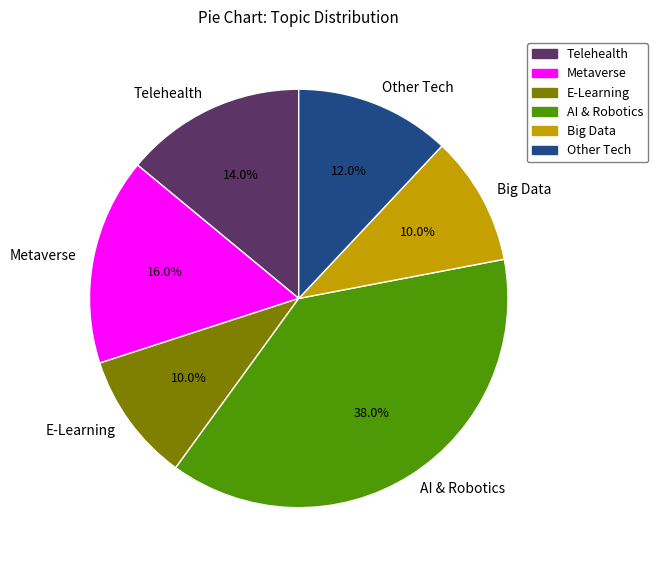

How many slices are in this pie chart?

6